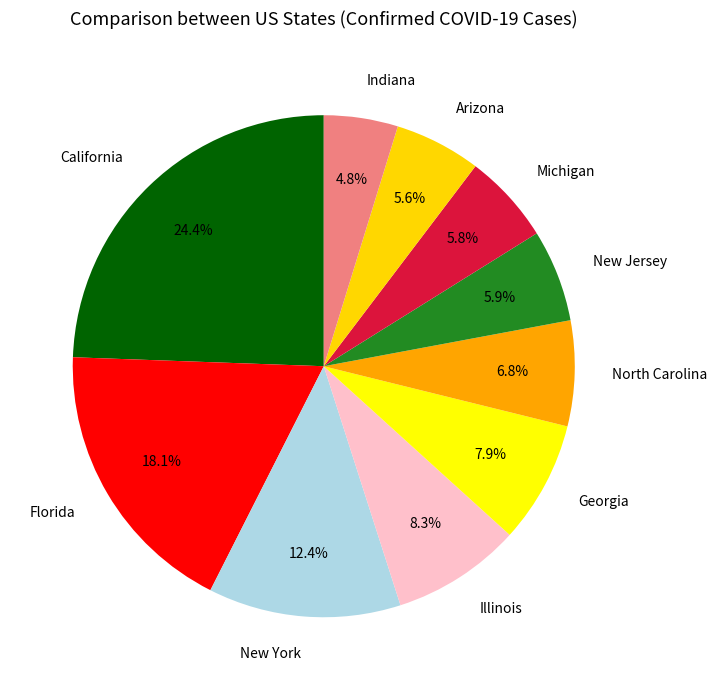

Does any single category account for the majority?

No